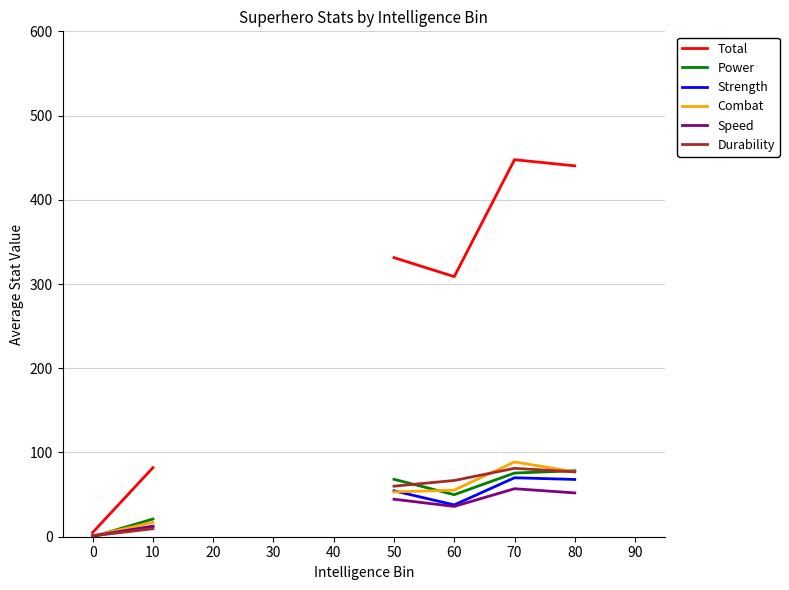

What is the value of the Combat point at the 1st from the left?

1.0